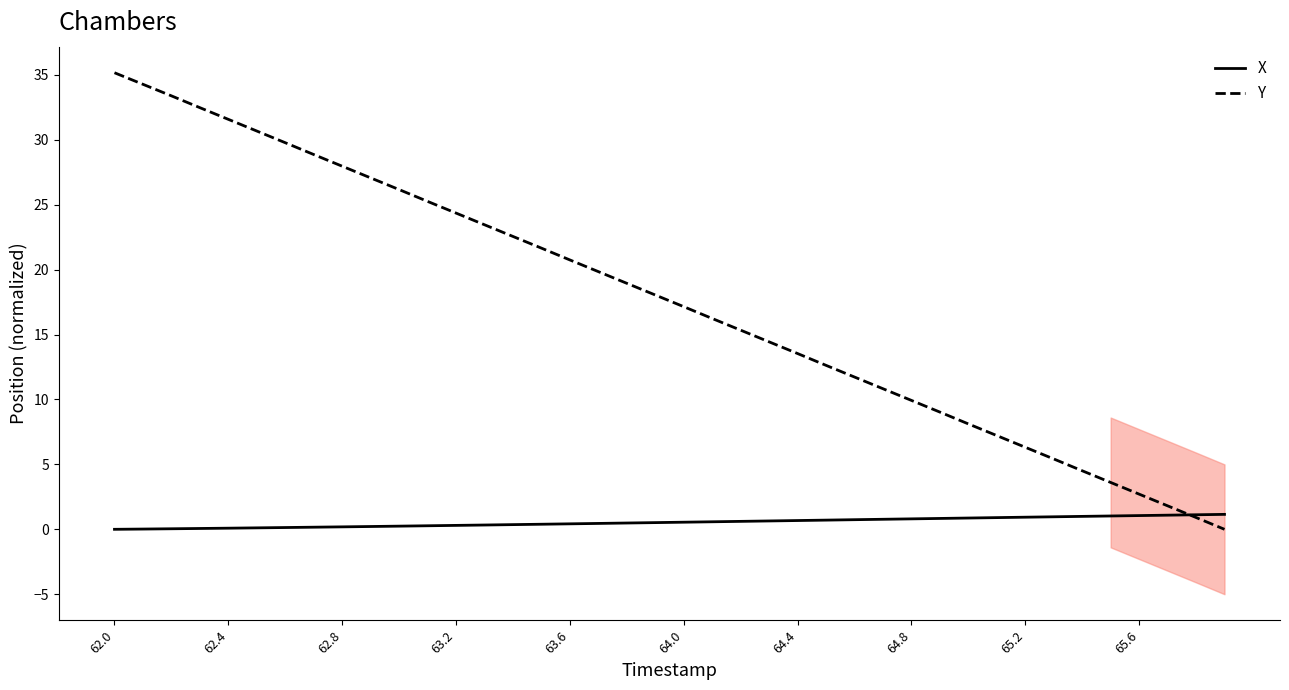

How many distinct data groups are displayed?

2